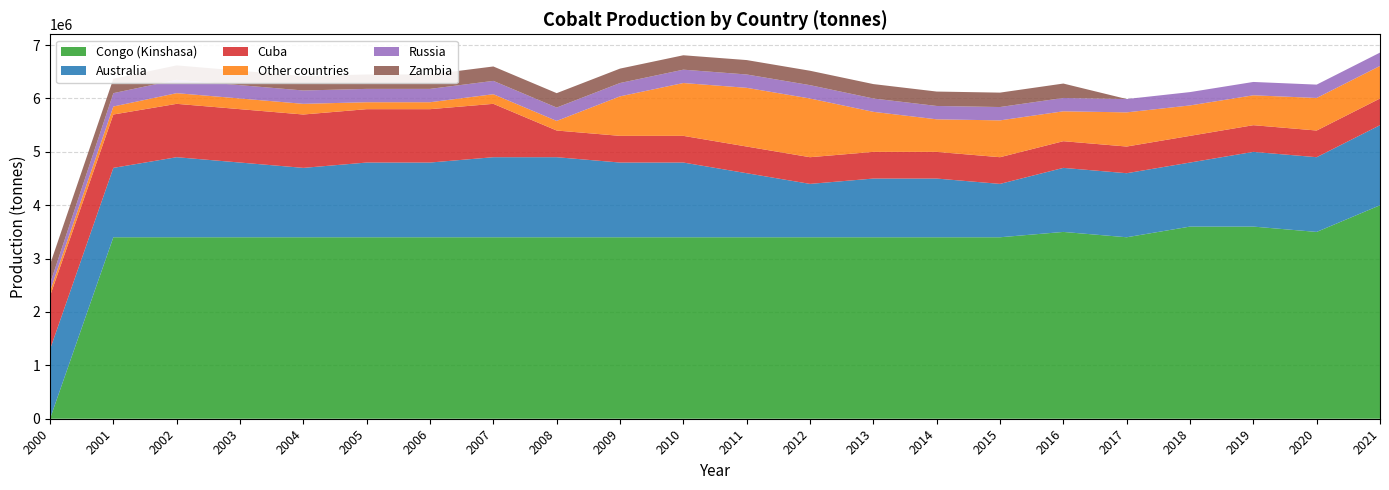

Reading left to right, extract all data points from this chart.

Congo (Kinshasa): 0	3400000	3400000	3400000	3400000	3400000	3400000	3400000	3400000	3400000	3400000	3400000	3400000	3400000	3400000	3400000	3500000	3400000	3600000	3600000	3500000	4000000
Australia: 1300000	1300000	1500000	1400000	1300000	1400000	1400000	1500000	1500000	1400000	1400000	1200000	1000000	1100000	1100000	1000000	1200000	1200000	1200000	1400000	1400000	1500000
Cuba: 1000000	1000000	1000000	1000000	1000000	1000000	1000000	1000000	500000	500000	500000	500000	500000	500000	500000	500000	500000	500000	500000	500000	500000	500000
Other countries: 90000	150000	200000	200000	200000	130000	130000	180000	180000	740000	990000	1100000	1100000	750000	610000	690000	560000	640000	570000	560000	610000	610000
Russia: 140000	250000	250000	250000	250000	250000	250000	250000	250000	250000	250000	250000	250000	250000	250000	250000	250000	250000	250000	250000	250000	250000
Zambia: 360000	270000	270000	270000	270000	270000	270000	270000	270000	270000	270000	270000	270000	270000	270000	270000	270000	0	0	0	0	0